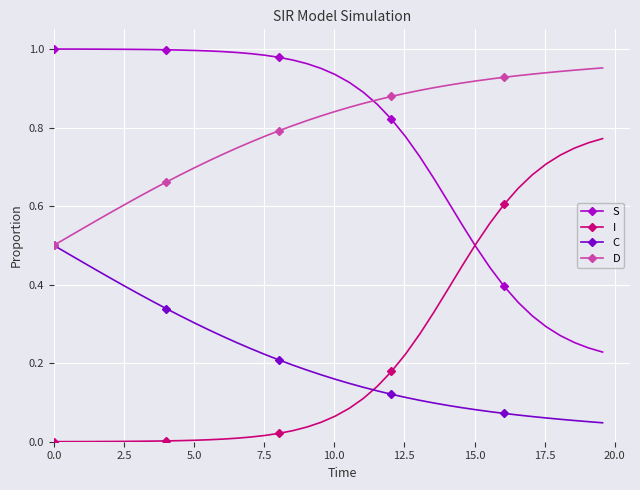

Does the chart display data point markers on the line(s)?

Yes